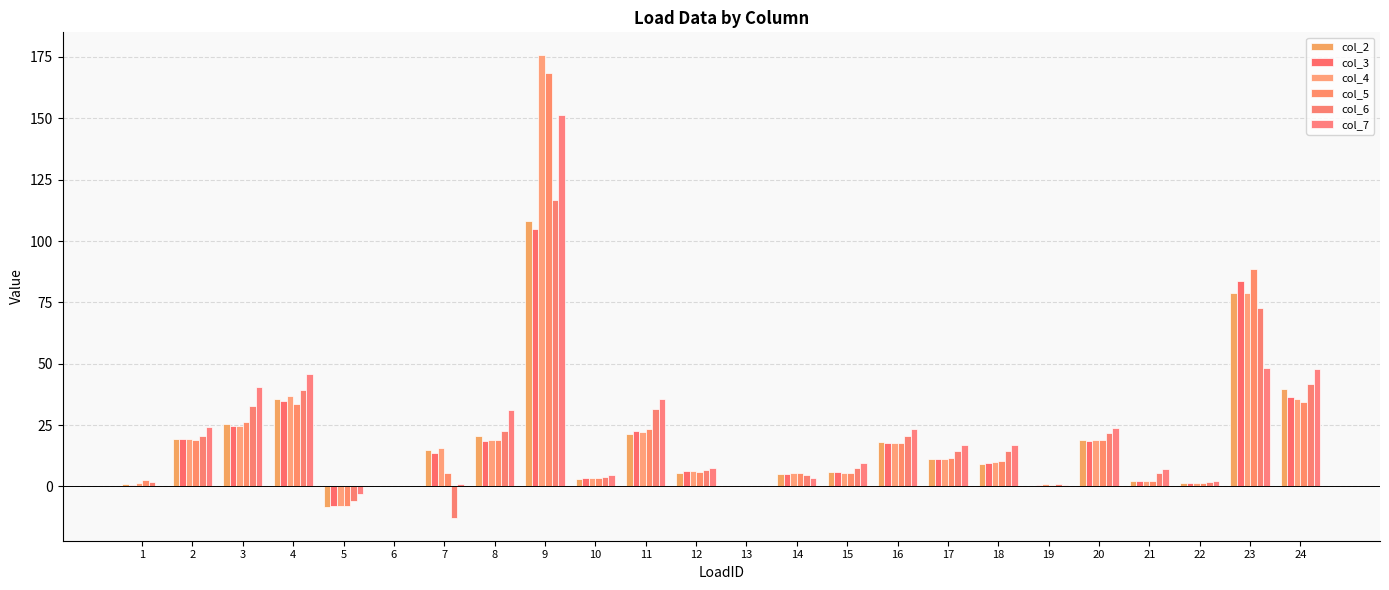

Reading right to left, extract all data points from this chart.

col_2: 24=39.8	23=78.7	22=1.4	21=2.1	20=19.0	19=0.2	18=9.2	17=11.2	16=18.0	15=5.8	14=5.3	13=0.0	12=5.6	11=21.3	10=3.2	9=108.3	8=20.4	7=14.8	6=0.0	5=-8.6	4=35.8	3=25.4	2=19.2	1=1.1
col_3: 24=36.6	23=83.7	22=1.4	21=2.2	20=18.4	19=0.5	18=9.4	17=11.2	16=17.9	15=5.7	14=5.3	13=0.1	12=6.1	11=22.6	10=3.3	9=105.1	8=18.6	7=13.7	6=0.0	5=-8.1	4=34.7	3=24.5	2=19.2	1=0.7
col_4: 24=35.5	23=78.7	22=1.4	21=2.3	20=19.0	19=1.2	18=10.1	17=11.3	16=17.9	15=5.6	14=5.4	13=0.1	12=6.2	11=22.4	10=3.3	9=175.6	8=18.8	7=15.7	6=0.0	5=-7.9	4=36.8	3=24.5	2=19.2	1=1.5
col_5: 24=34.6	23=88.5	22=1.4	21=2.4	20=18.9	19=0.5	18=10.4	17=11.7	16=17.8	15=5.5	14=5.5	13=0.0	12=5.7	11=23.6	10=3.4	9=168.3	8=18.7	7=5.3	6=0.0	5=-8.0	4=33.7	3=26.2	2=19.0	1=2.6
col_6: 24=41.6	23=72.7	22=1.9	21=5.3	20=21.9	19=1.1	18=14.4	17=14.6	16=20.5	15=7.4	14=4.8	13=0.2	12=6.7	11=31.6	10=3.9	9=116.6	8=22.7	7=-12.7	6=0.0	5=-5.9	4=39.5	3=32.9	2=20.5	1=1.7
col_7: 24=47.9	23=48.1	22=2.4	21=7.1	20=23.9	19=0.6	18=16.8	17=17.1	16=23.6	15=9.8	14=3.5	13=0.4	12=7.6	11=35.4	10=4.8	9=151.2	8=31.0	7=0.9	6=0.0	5=-2.9	4=45.8	3=40.4	2=24.4	1=0.2